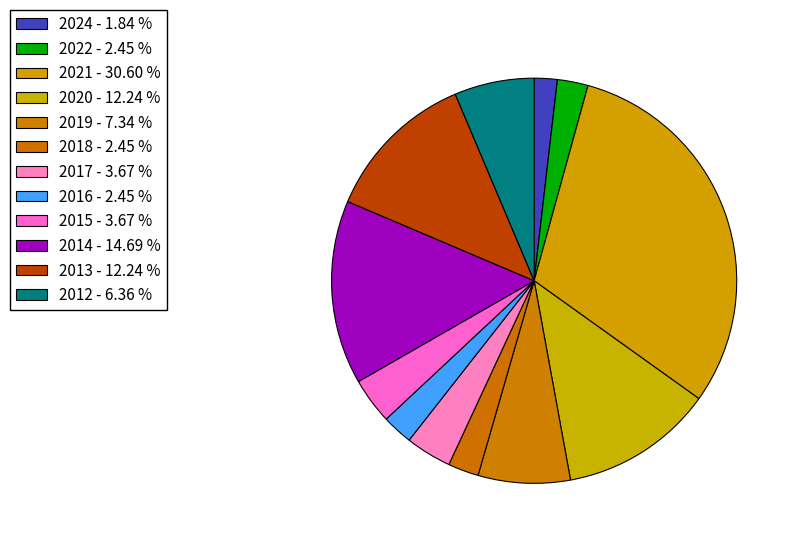

Does any single category account for the majority?

No